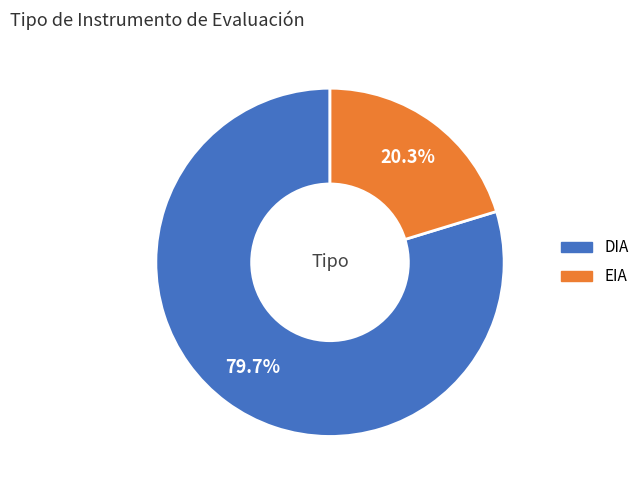

Is it true that EIA is 27% of the pie?

False